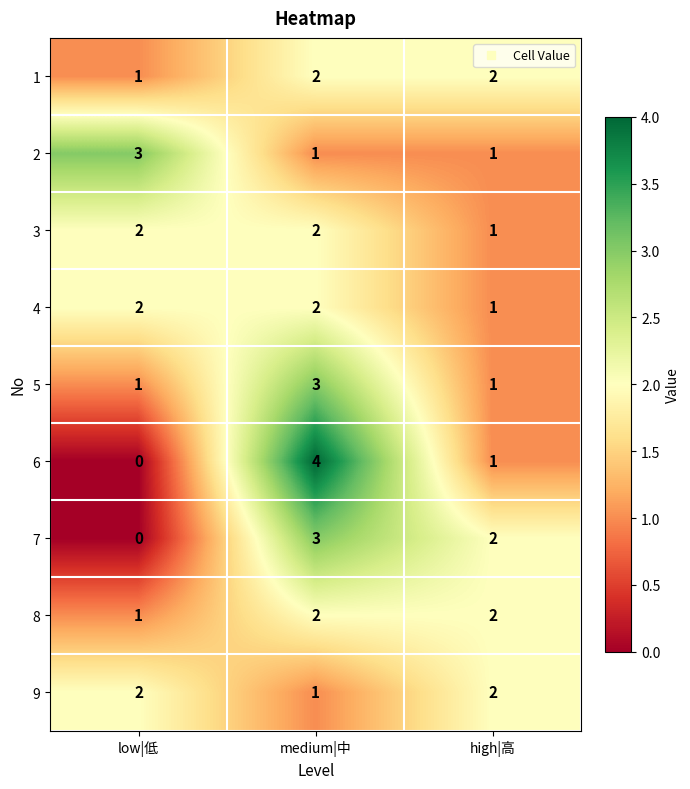

What is the sum of all 2 values?

5